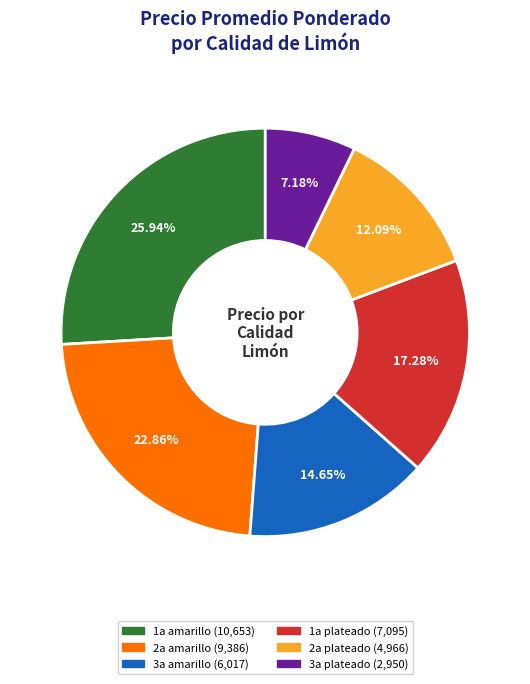

What is the total percentage of 3a amarillo and 1a amarillo?

40.6%